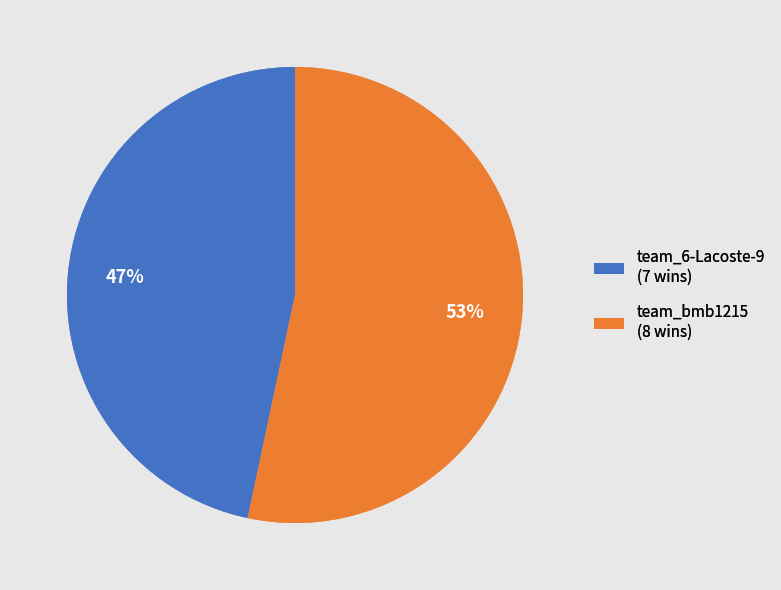

Between team_bmb1215 (8 wins) and team_6-Lacoste-9 (7 wins), which is larger?

team_bmb1215 (8 wins)